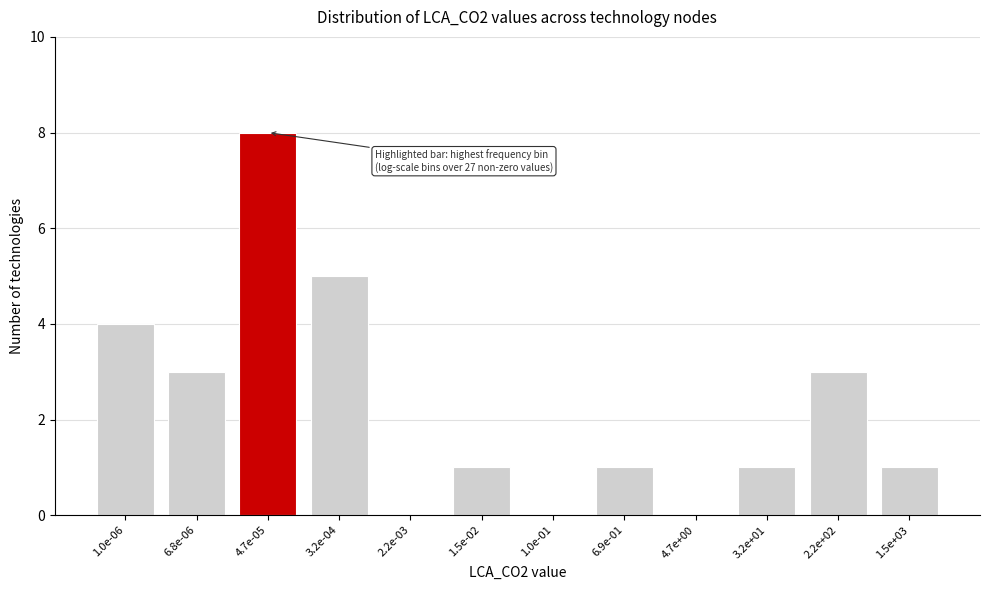

Reading left to right, what are all the values shown in this chart?

1.0e-06=4	6.8e-06=3	4.7e-05=8	3.2e-04=5	2.2e-03=0	1.5e-02=1	1.0e-01=0	6.9e-01=1	4.7e+00=0	3.2e+01=1	2.2e+02=3	1.5e+03=1